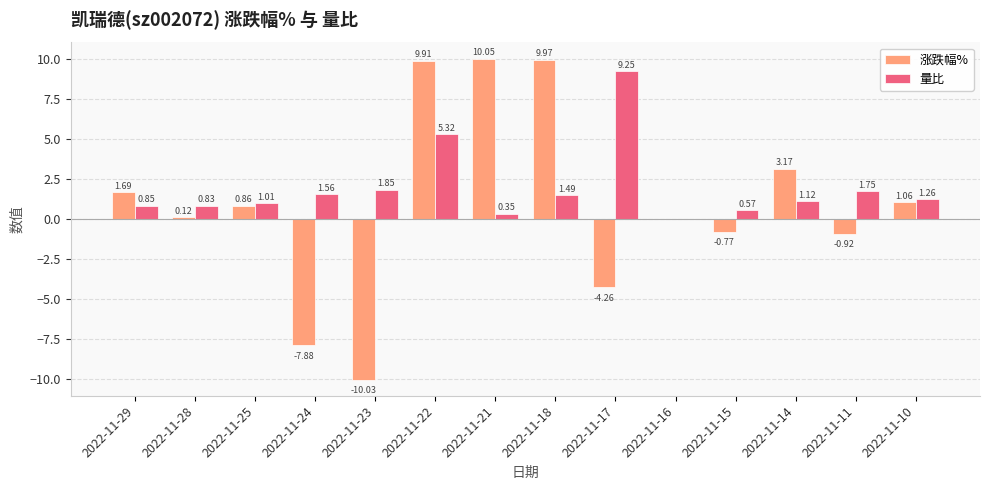

How many groups of bars are there?

14